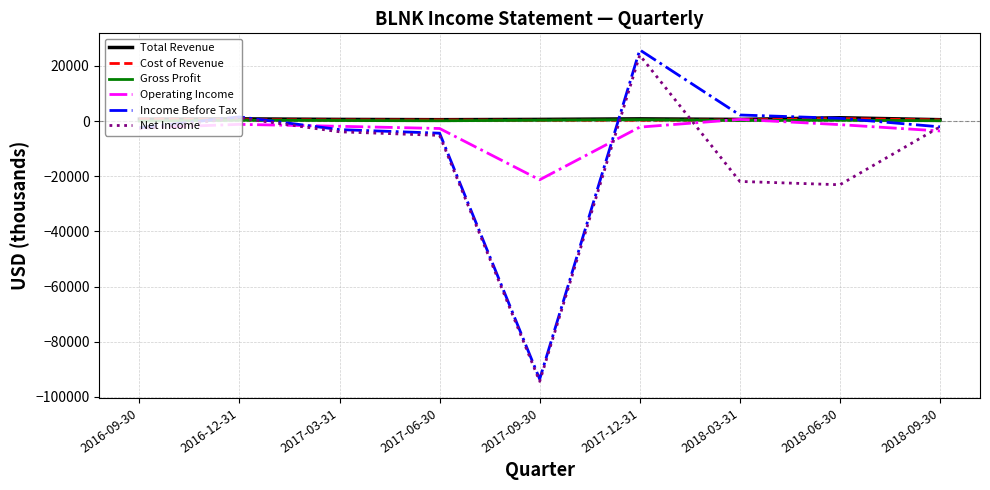

What is the minimum value shown in the chart?

-94400